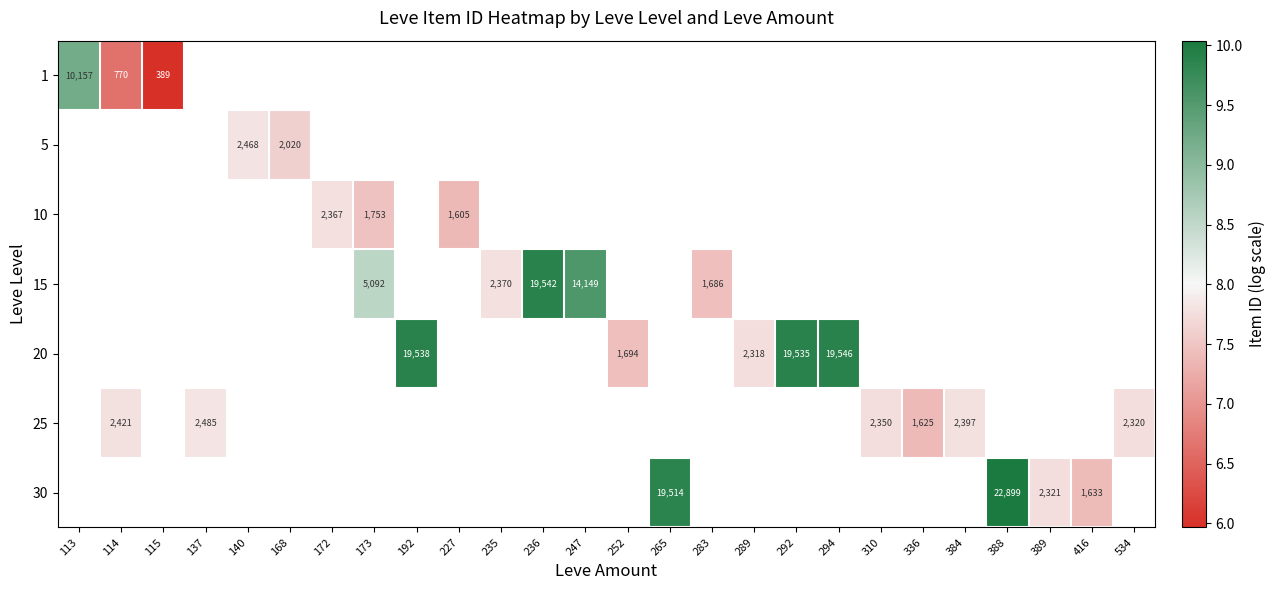

Count the number of data series in this chart.

7